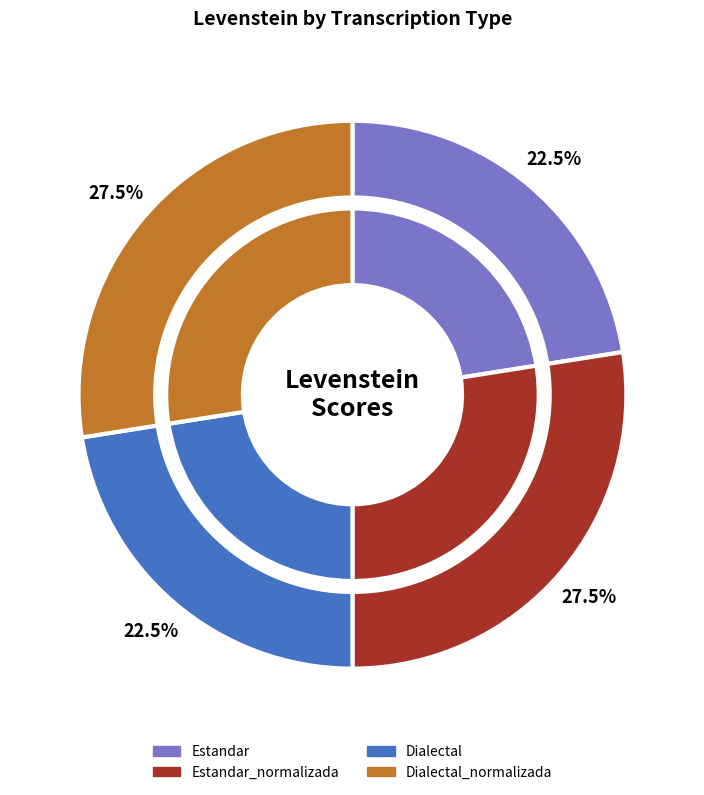

What is the largest slice in the pie chart?

Estandar_normalizada